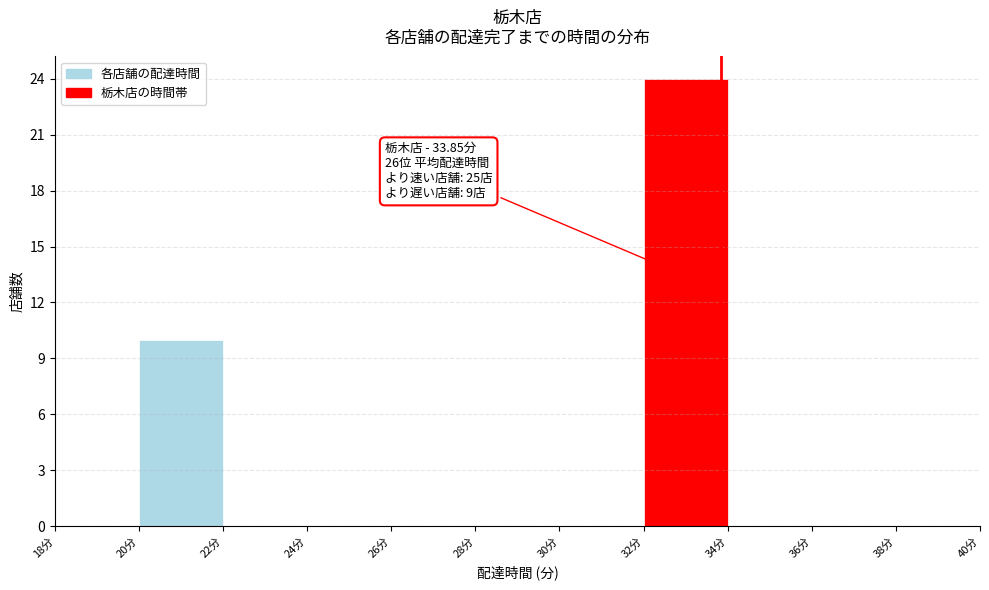

Over which range of the x-axis is the bar tallest?

32 to 34